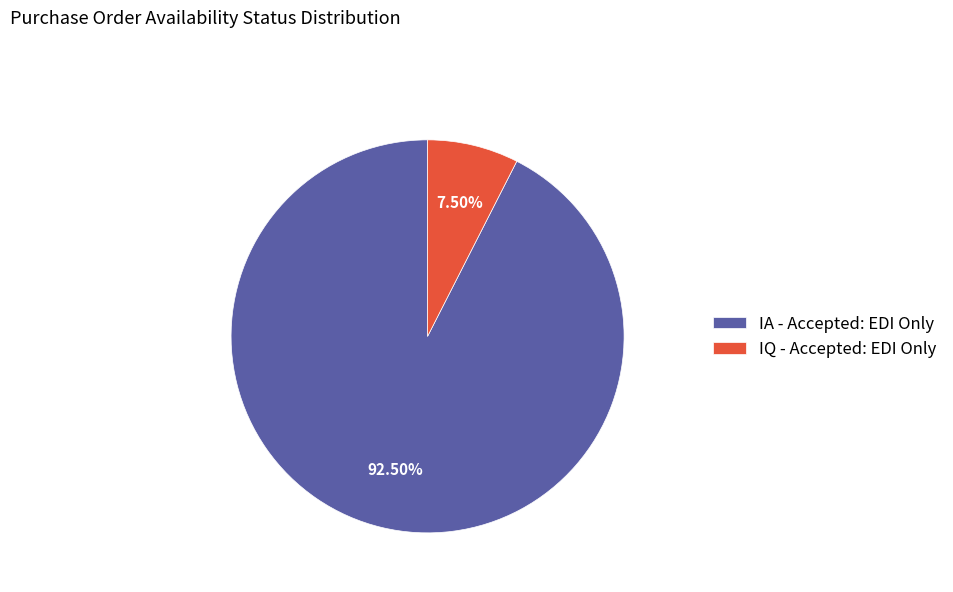

What is the largest slice in the pie chart?

IA - Accepted: EDI Only